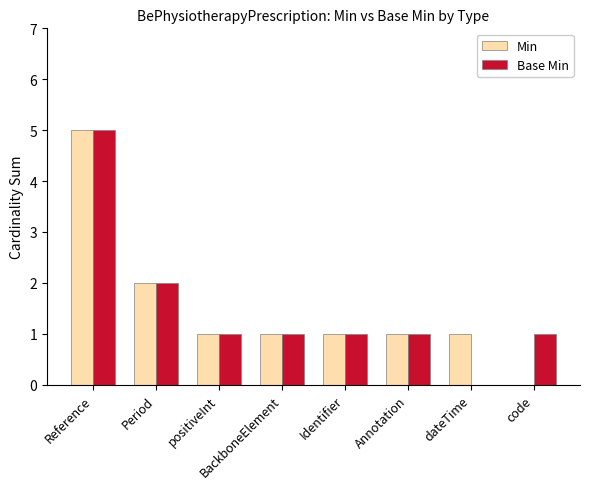

What is the maximum value shown in the chart?

5